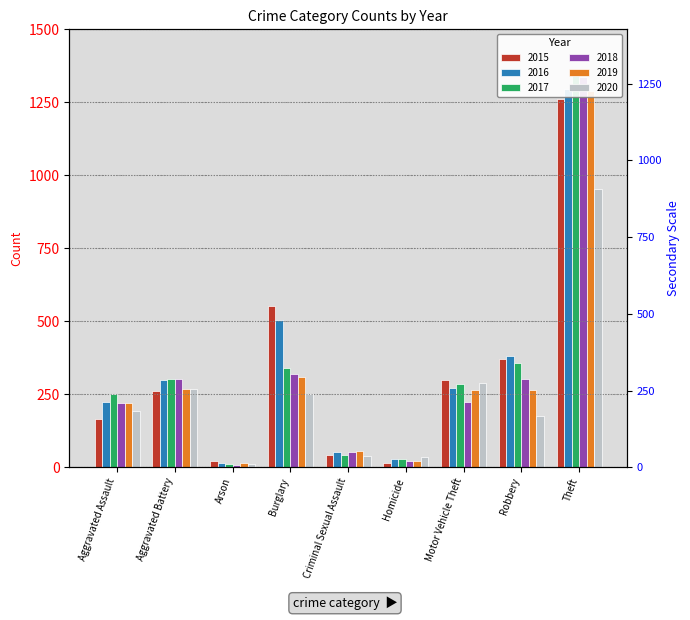

What is the difference between the maximum and second lowest values in the 2017 series?

1332